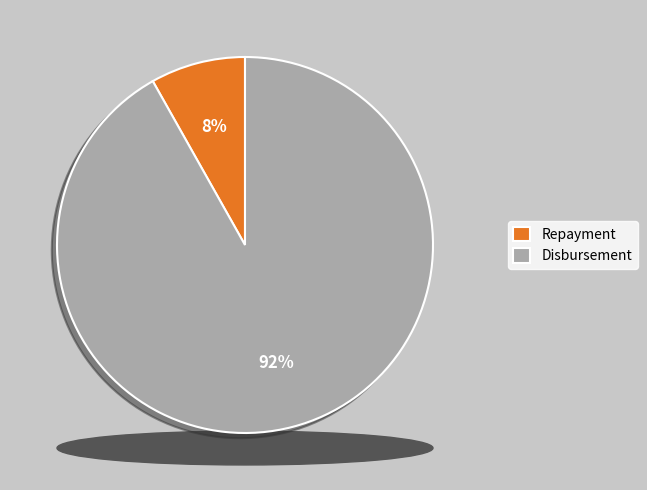

What is the largest slice in the pie chart?

Disbursement